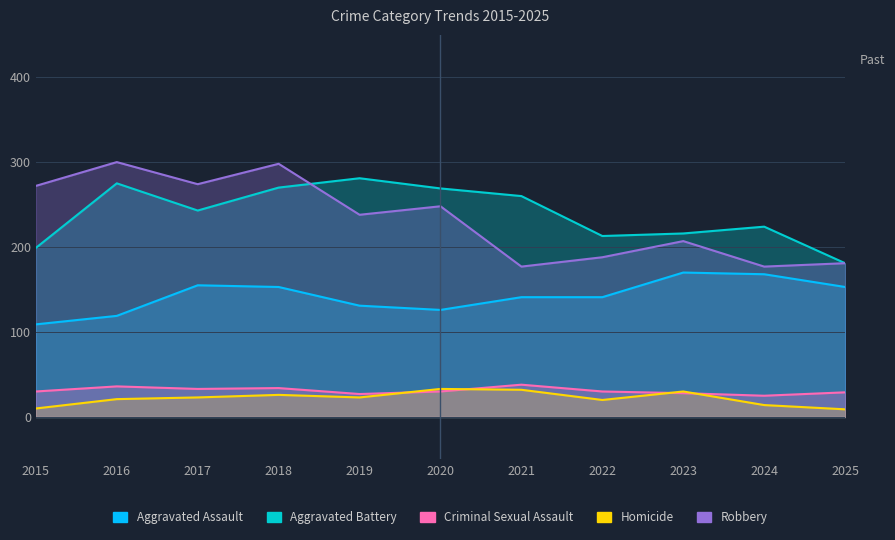

True or false: Aggravated Assault and Homicide intersect in this chart.

False